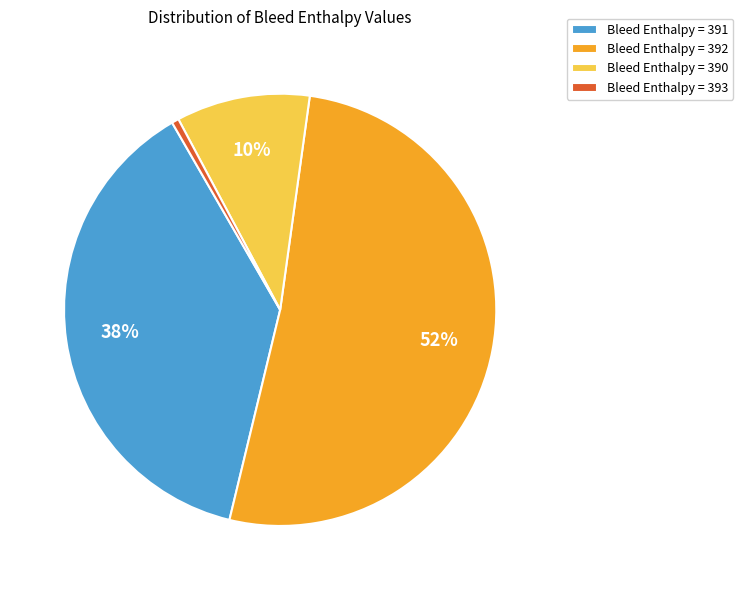

Rank the categories by value from highest to lowest.

Bleed Enthalpy = 392, Bleed Enthalpy = 391, Bleed Enthalpy = 390, Bleed Enthalpy = 393